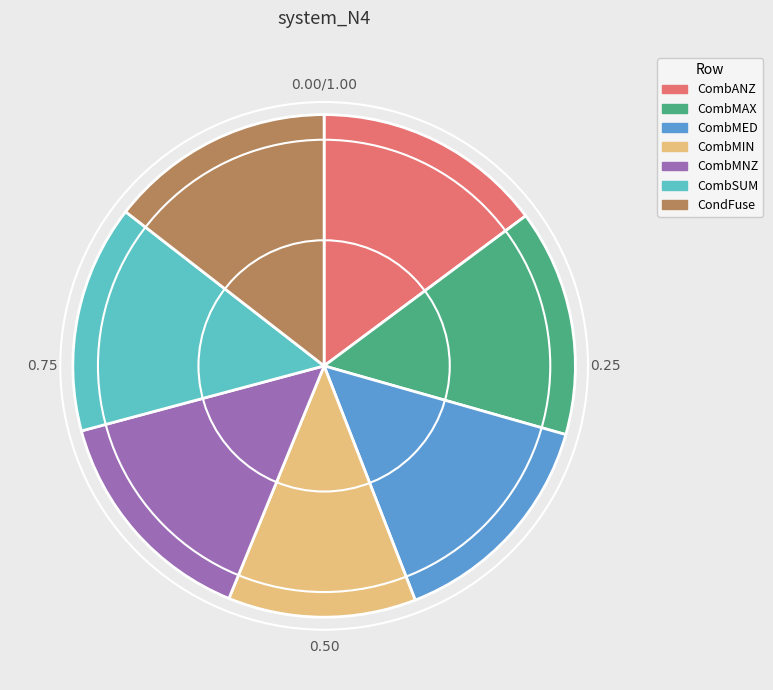

Is the sum of CondFuse and CombMIN greater than half?

No